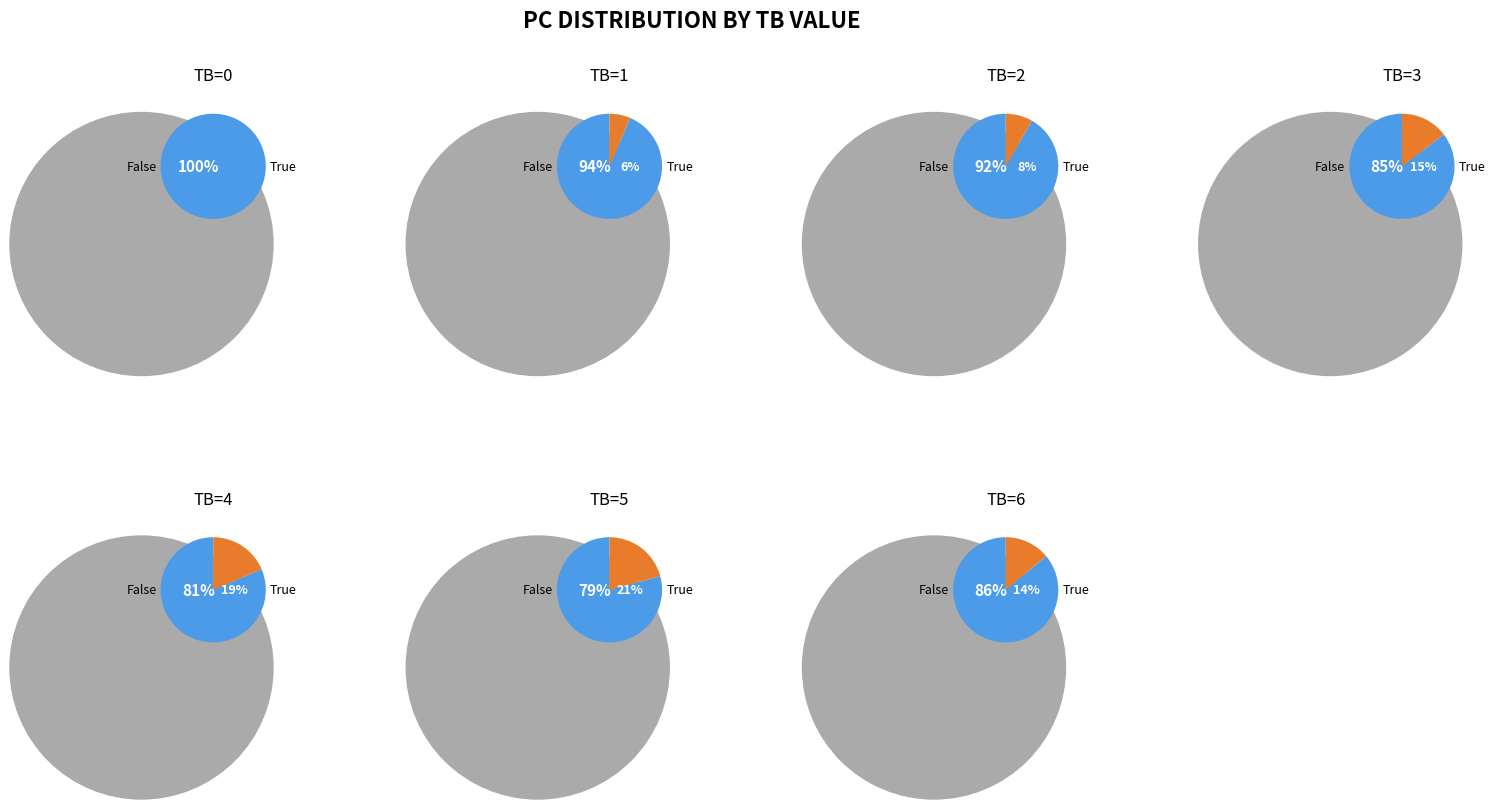

What is the largest slice in the pie chart?

TB=0